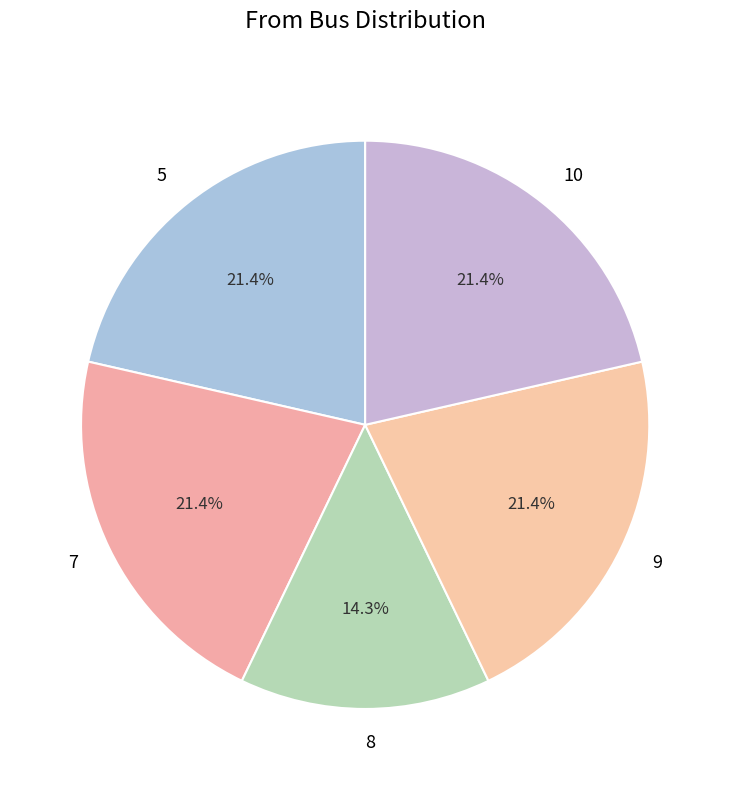

To the nearest percent, what portion does 5 represent?

21%